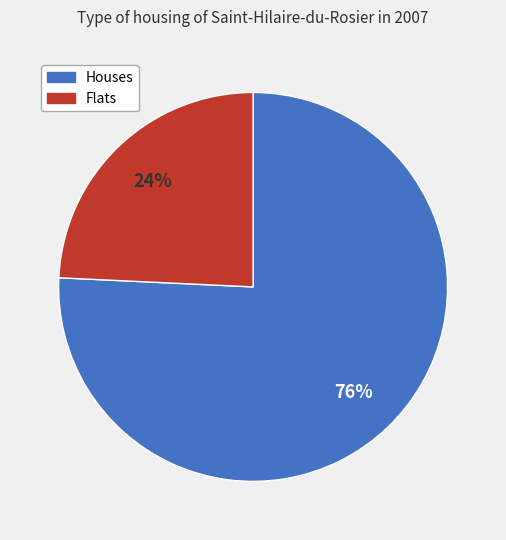

Is there any slice that represents more than half of the pie?

Yes